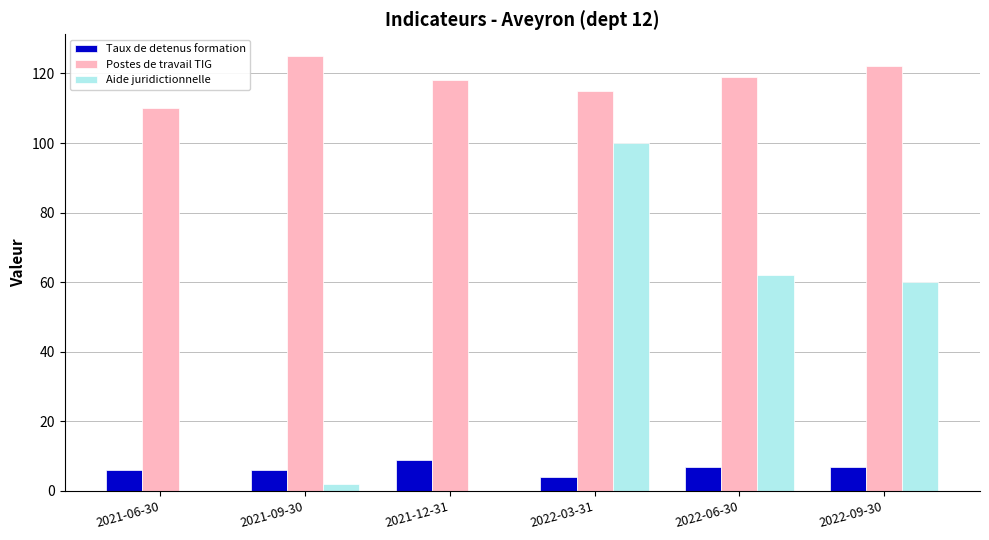

At which category does the chart reach its peak across all series?

2021-09-30